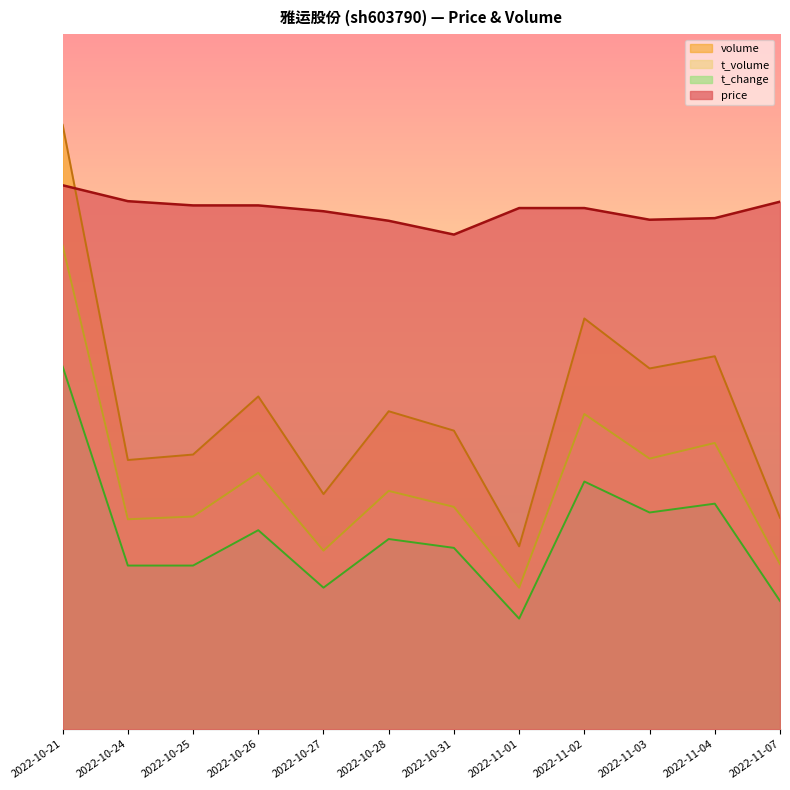

What are all the series names shown in the legend?

volume, t_volume, t_change, price